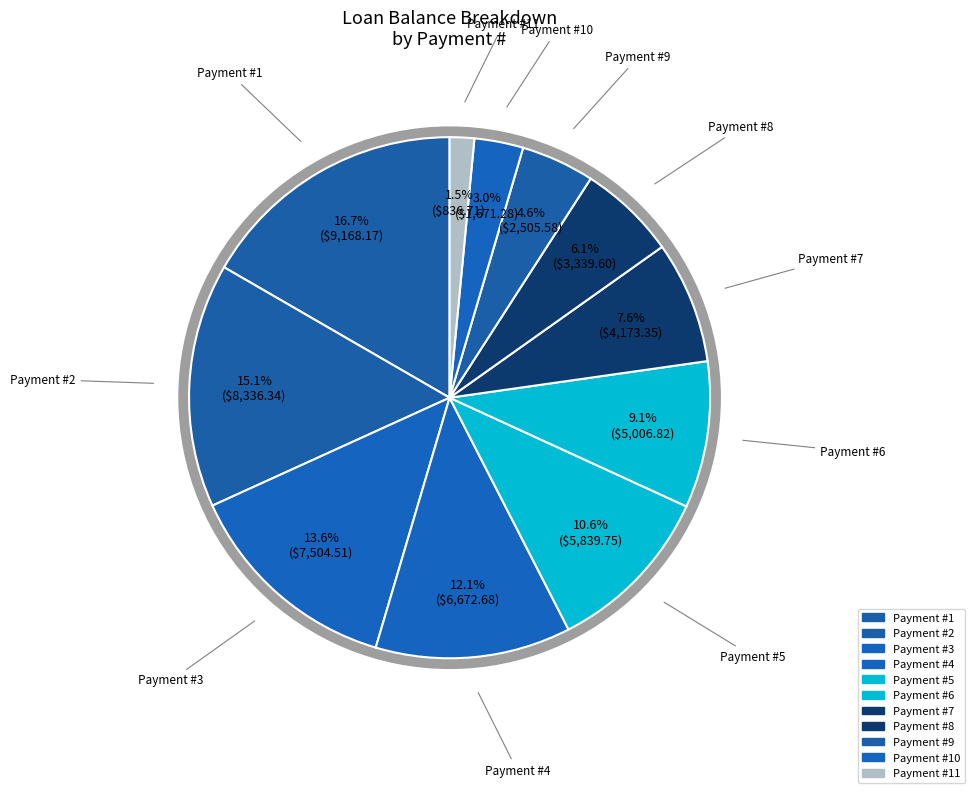

Does any single category account for the majority?

No